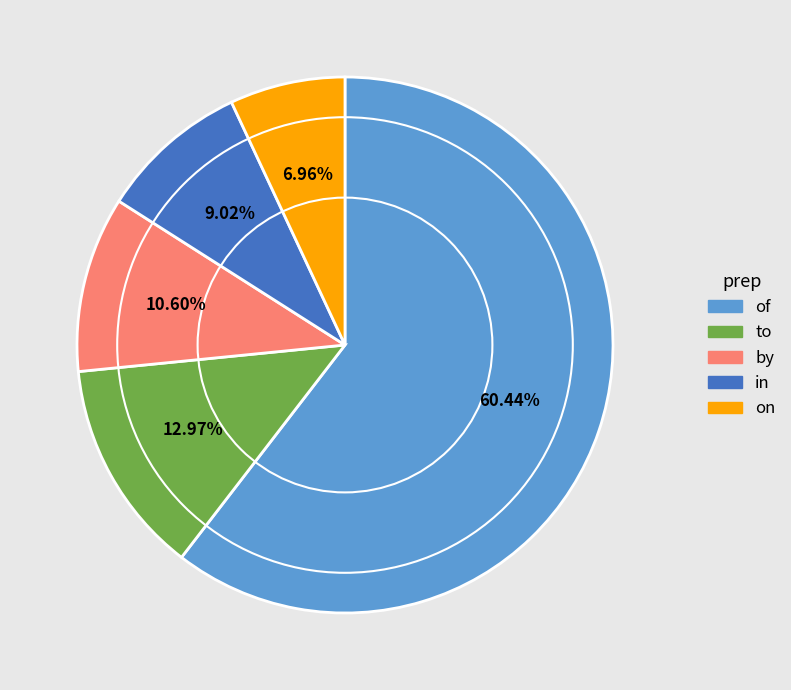

Does any single category account for the majority?

Yes